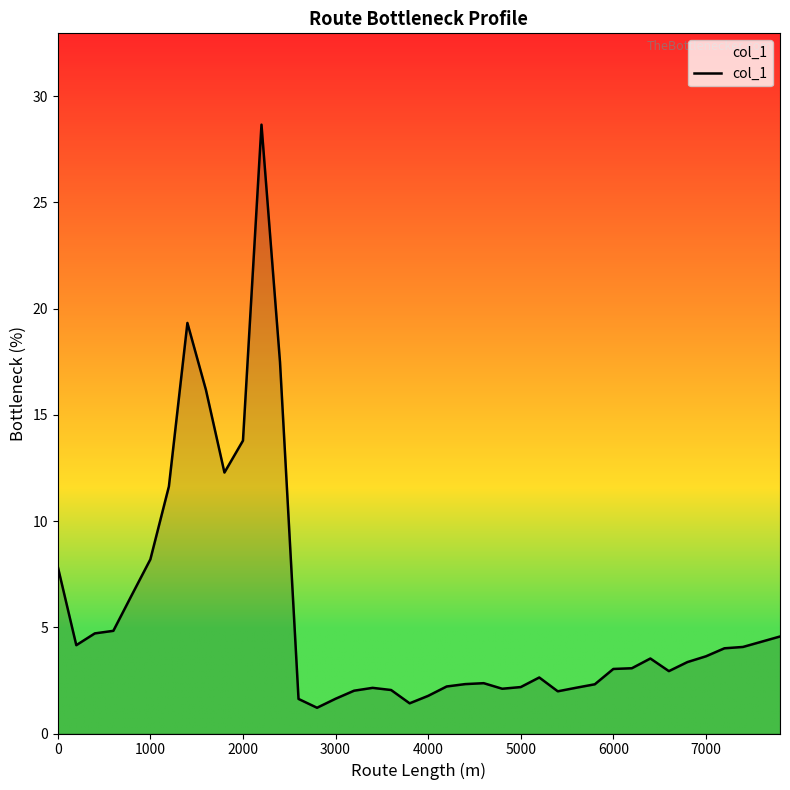

What is the difference between the maximum and minimum values?

27.4